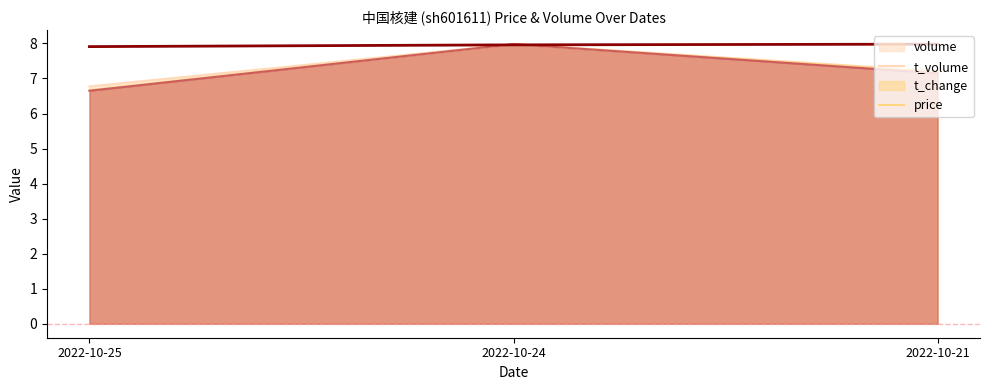

How many t_change values are between 6 and 7?

1